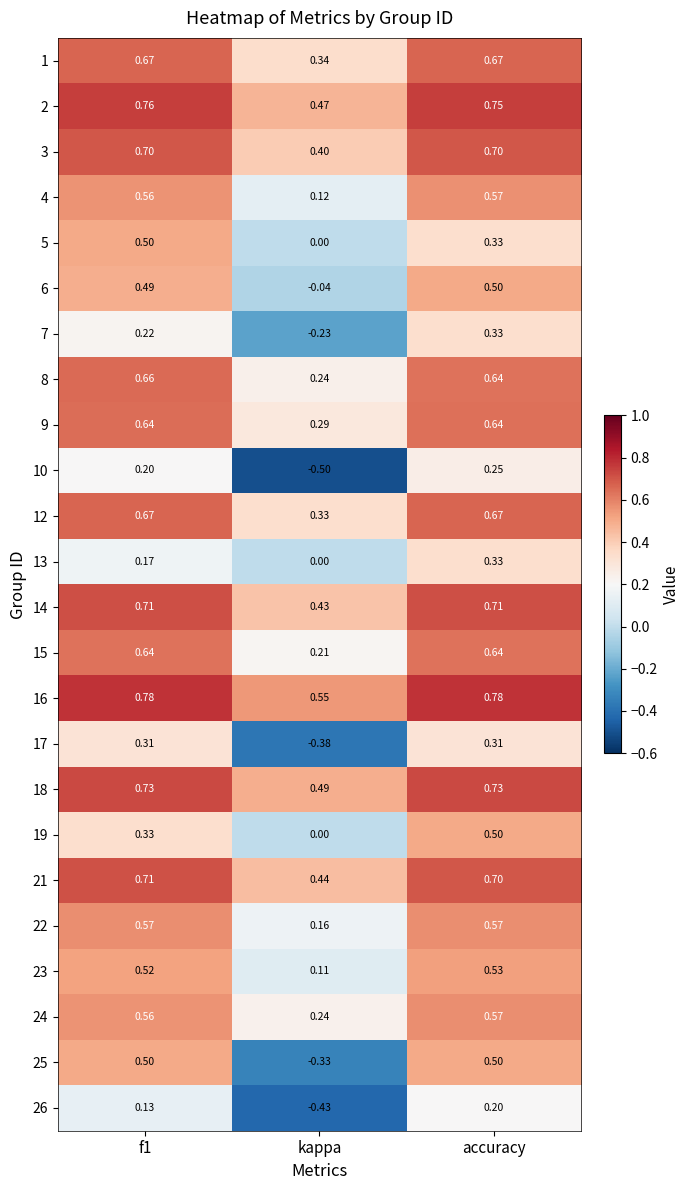

Is the value of 26 at f1 greater than the value of 8 at accuracy?

No